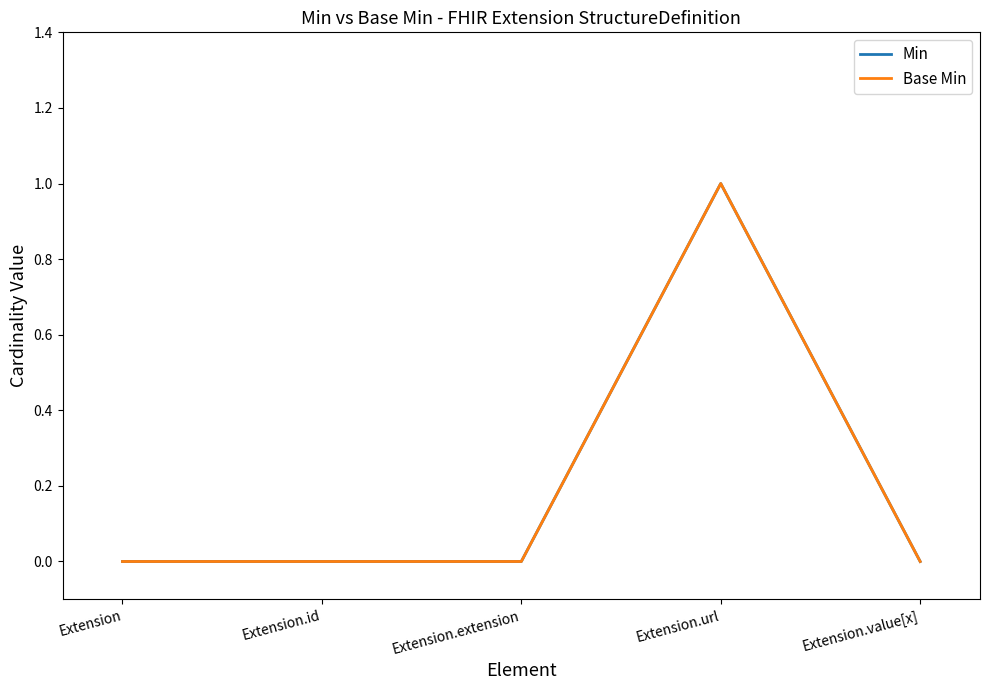

At Extension.value[x], list the series in order from largest to smallest.

Min, Base Min